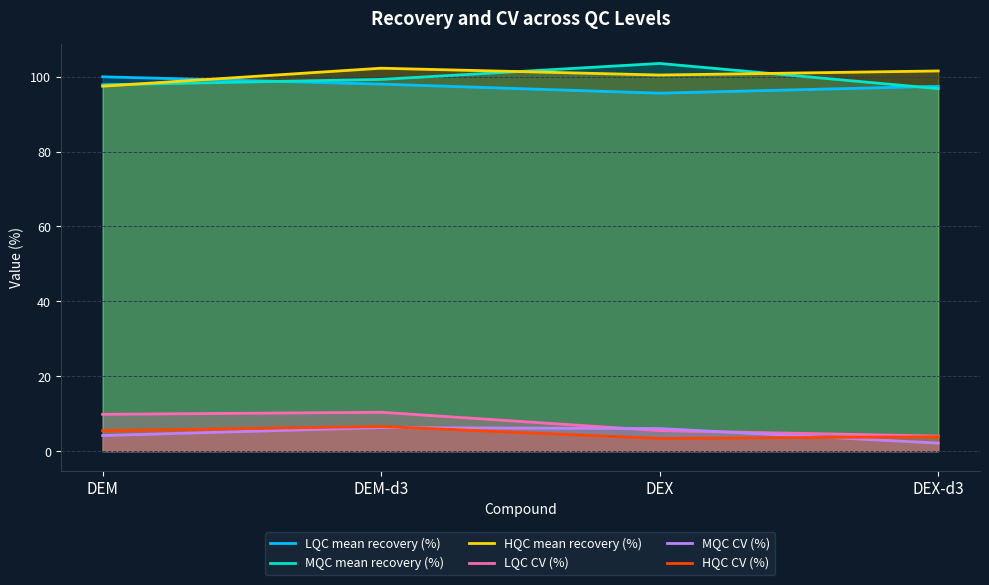

How many data points does each series have?

4